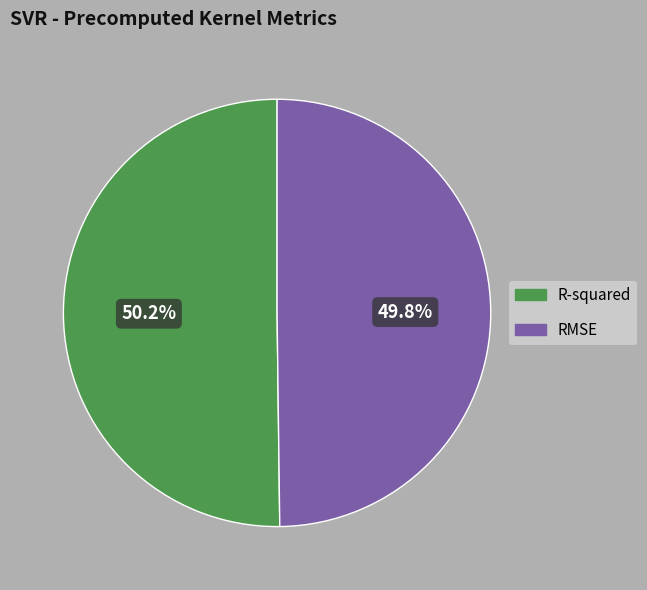

Is there any slice that represents more than half of the pie?

Yes